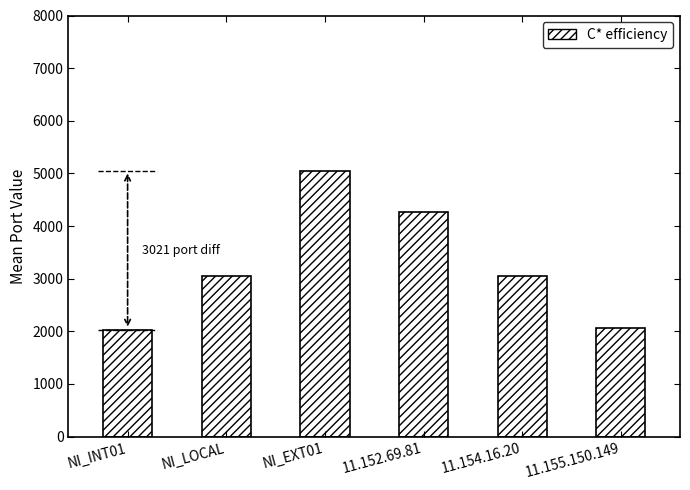

Count the number of values greater than 3056.

2